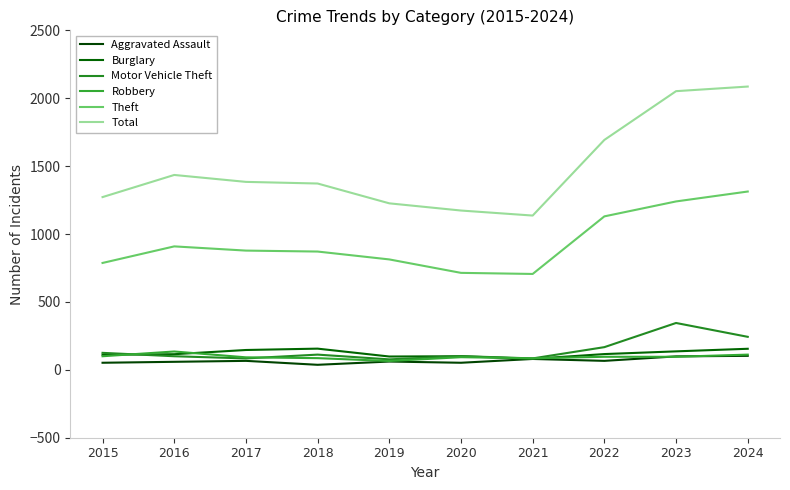

Reading right to left, extract all data points from this chart.

Aggravated Assault: 2024=103	2023=99	2022=66	2021=80	2020=52	2019=61	2018=37	2017=66	2016=59	2015=52
Burglary: 2024=155	2023=136	2022=116	2021=81	2020=100	2019=98	2018=156	2017=146	2016=115	2015=111
Motor Vehicle Theft: 2024=243	2023=345	2022=167	2021=84	2020=101	2019=77	2018=112	2017=84	2016=100	2015=125
Robbery: 2024=112	2023=96	2022=96	2021=85	2020=93	2019=65	2018=86	2017=92	2016=135	2015=100
Theft: 2024=1313	2023=1240	2022=1130	2021=706	2020=714	2019=813	2018=871	2017=878	2016=909	2015=787
Total: 2024=2086	2023=2052	2022=1693	2021=1136	2020=1173	2019=1226	2018=1372	2017=1384	2016=1435	2015=1272